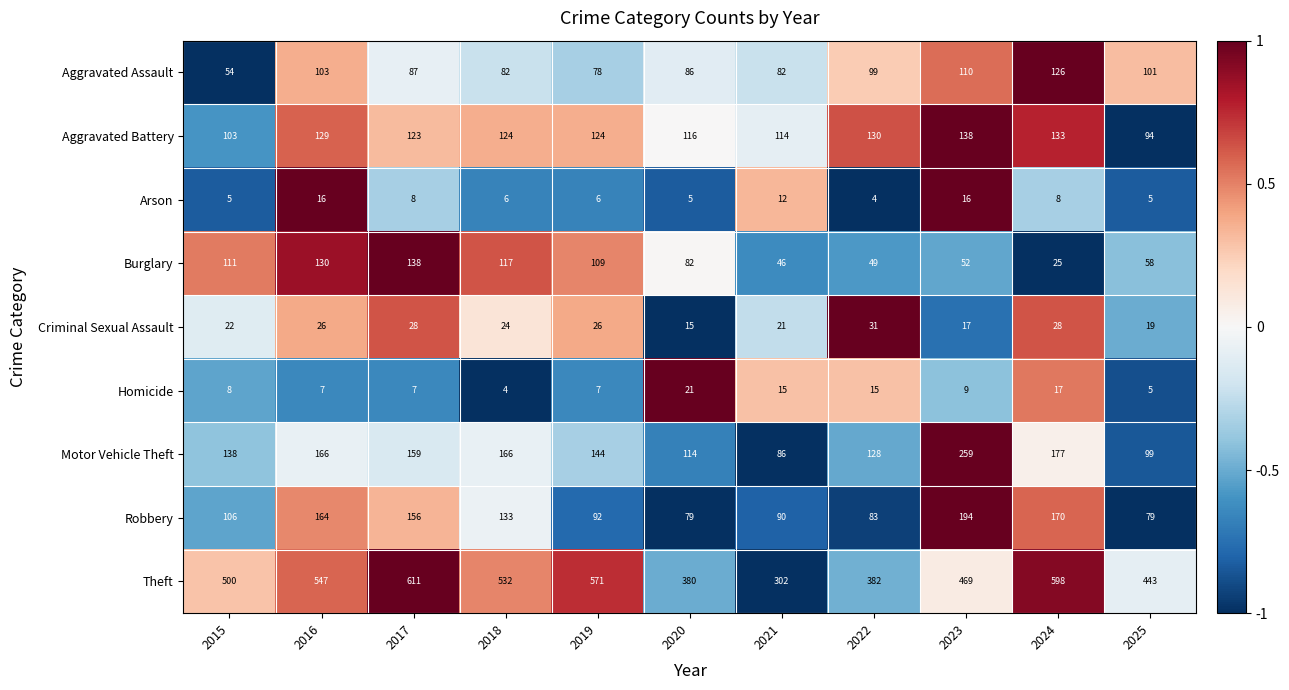

Which series changed the most between 2015 and 2018?

Theft